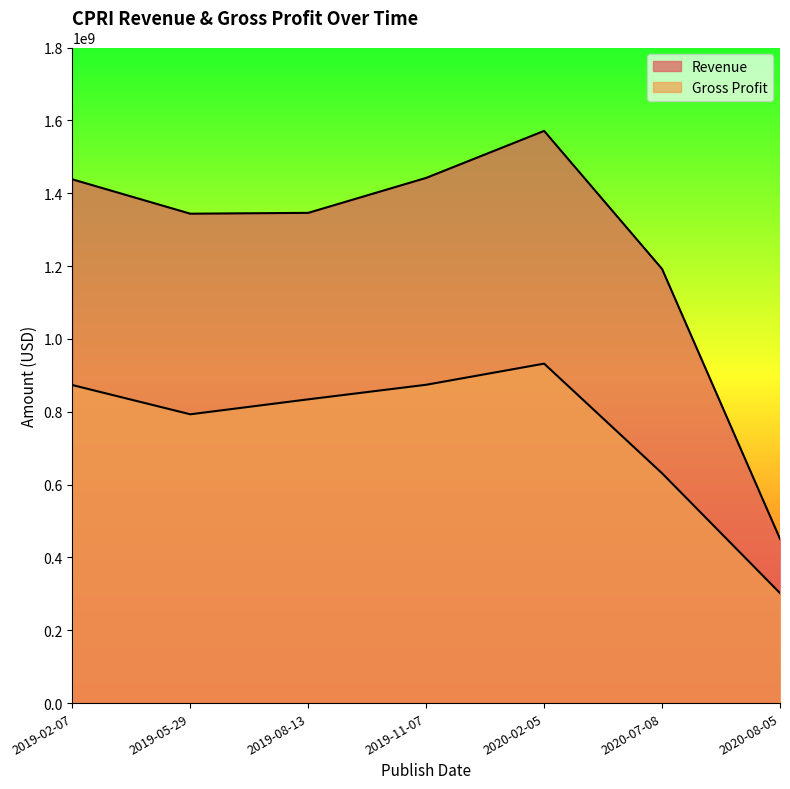

What are all the series names shown in the legend?

Revenue, Gross Profit